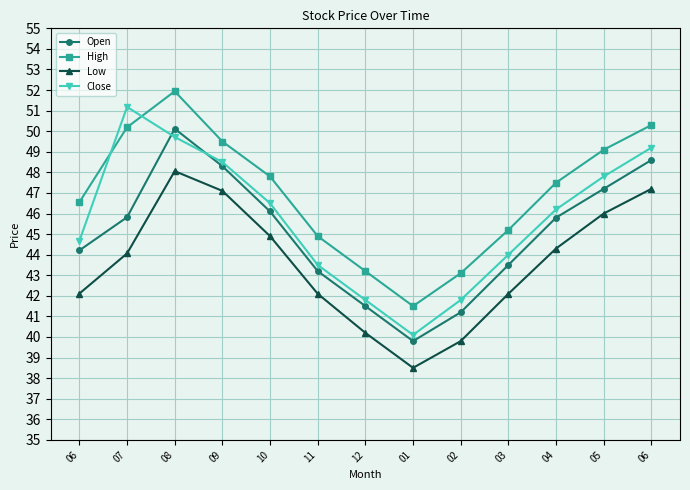

The Open series shows 45.8 at 04. True or false?

True